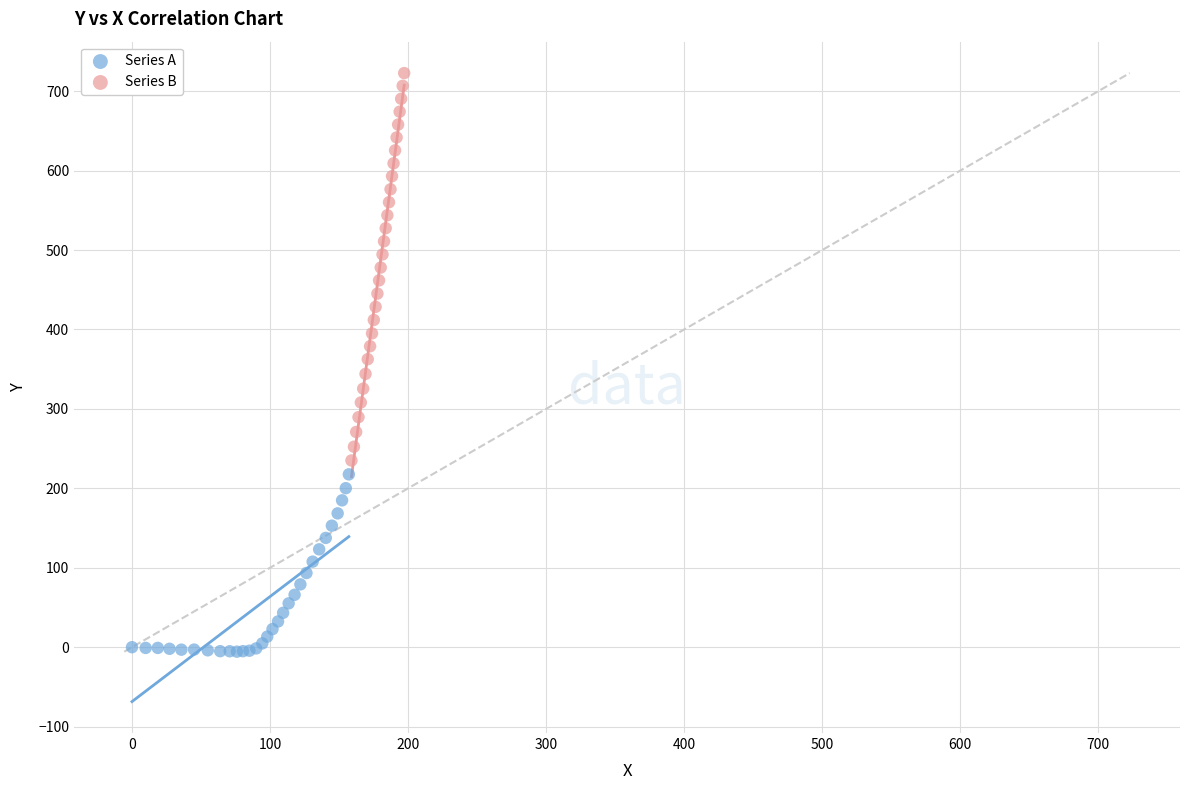

What are all the series names shown in the legend?

Series A, Series B